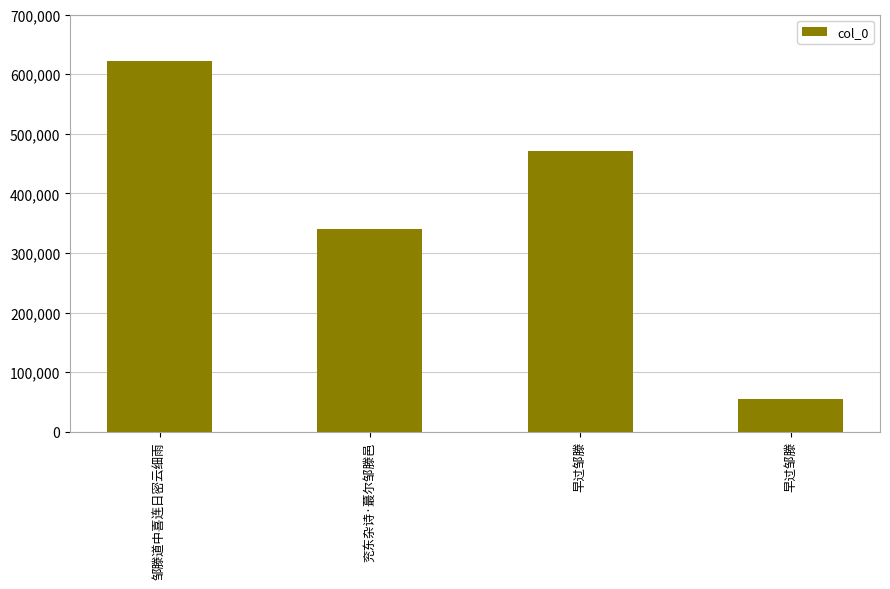

At which category does the chart reach its peak across all series?

邹滕道中喜连日密云细雨